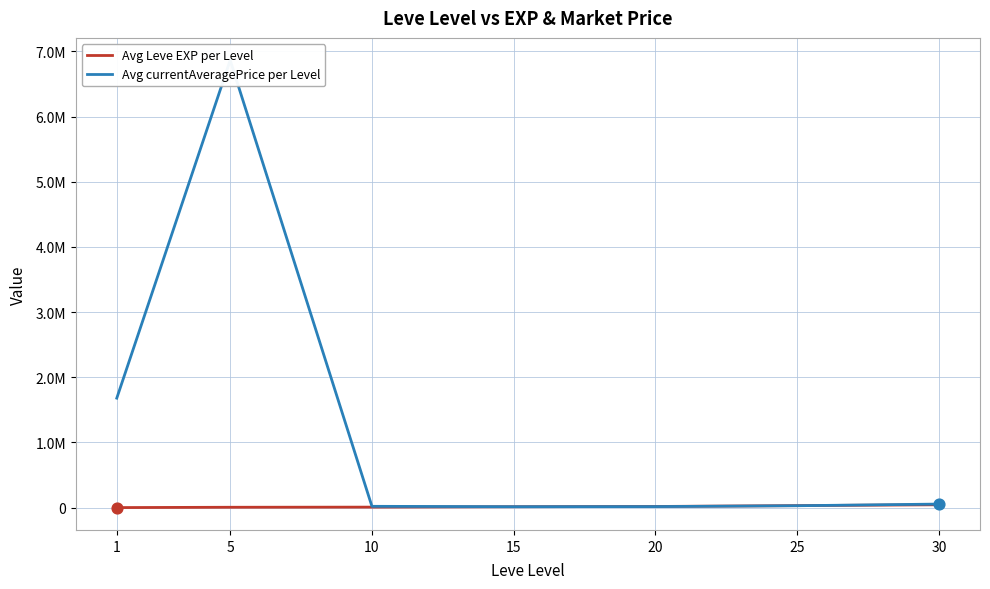

Which series contains the highest Y value?

Avg currentAveragePrice per Level